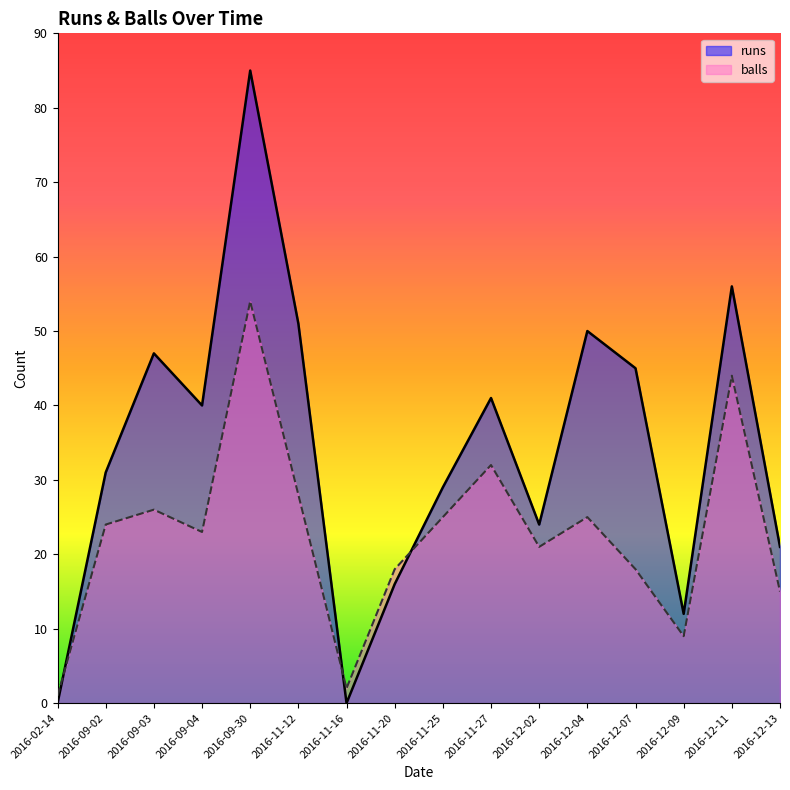

What is the sum of the balls values at 2016-11-16 and 2016-09-02?

26